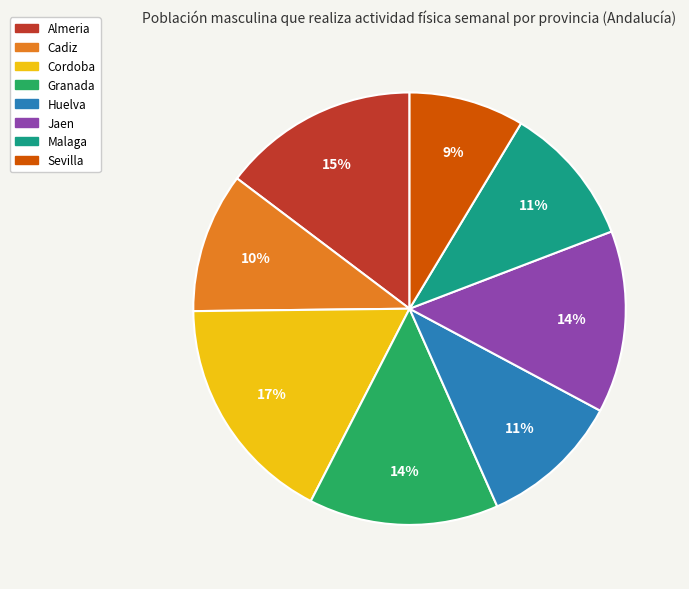

Which slice is the smallest?

Sevilla